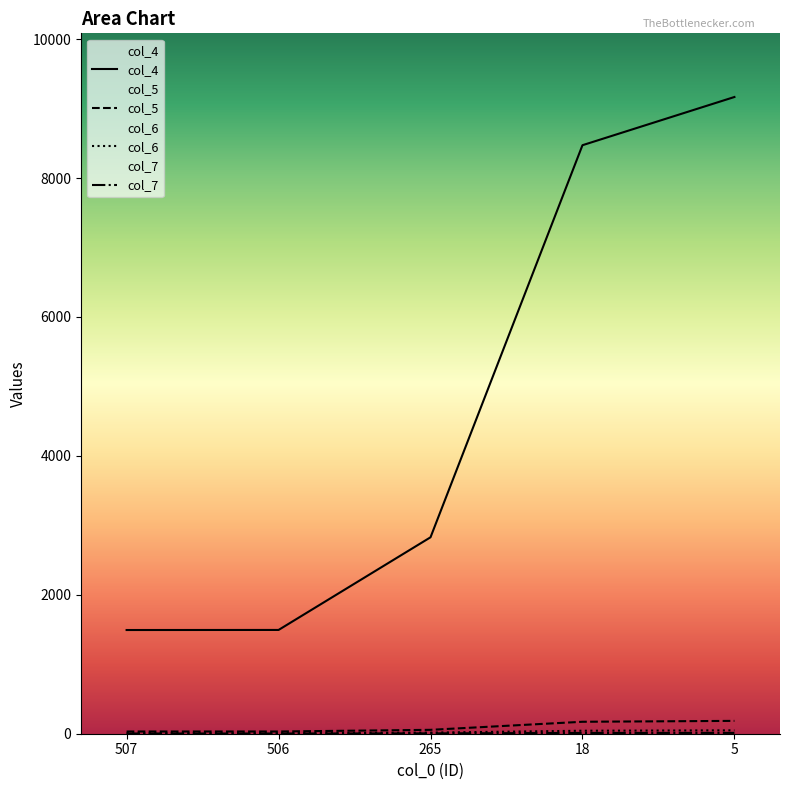

Where does the col_5 series first go above 56?

18